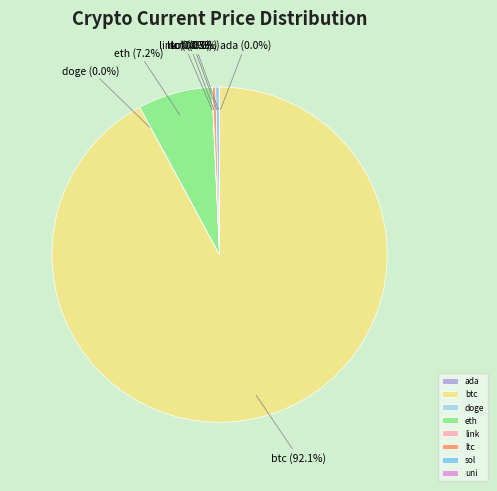

What is the largest slice in the pie chart?

btc